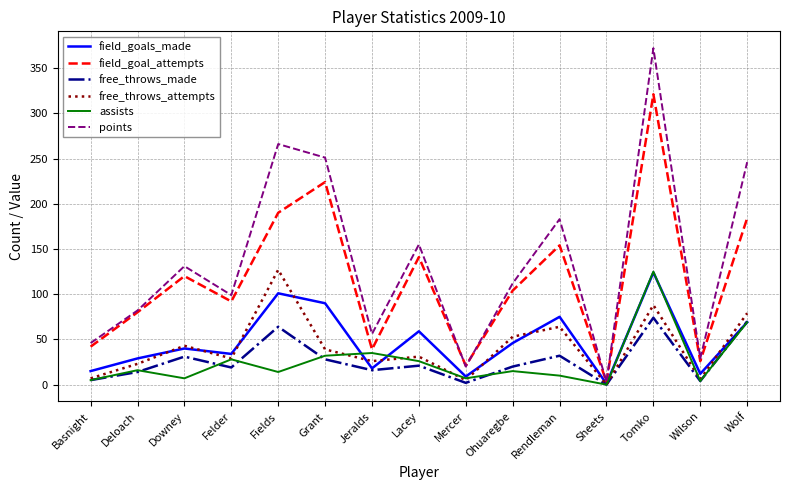

Which series has the largest total across all categories?

points